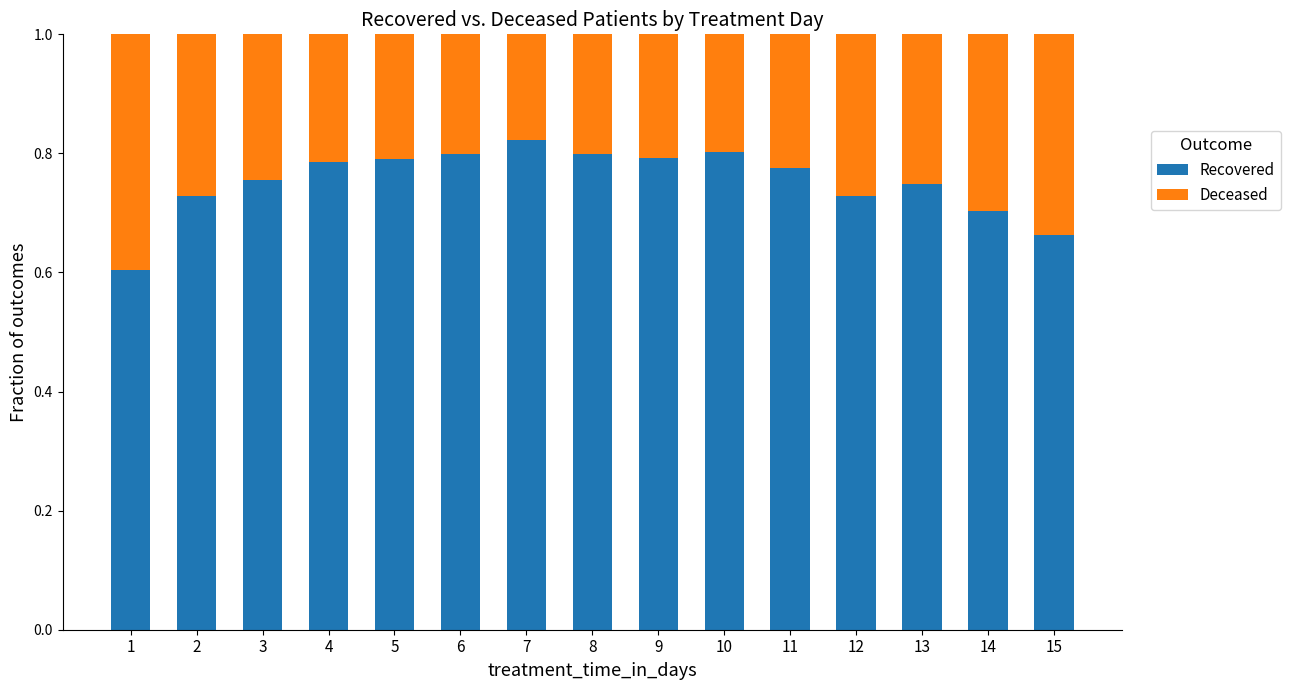

What is the lowest value of the Recovered series?

0.6